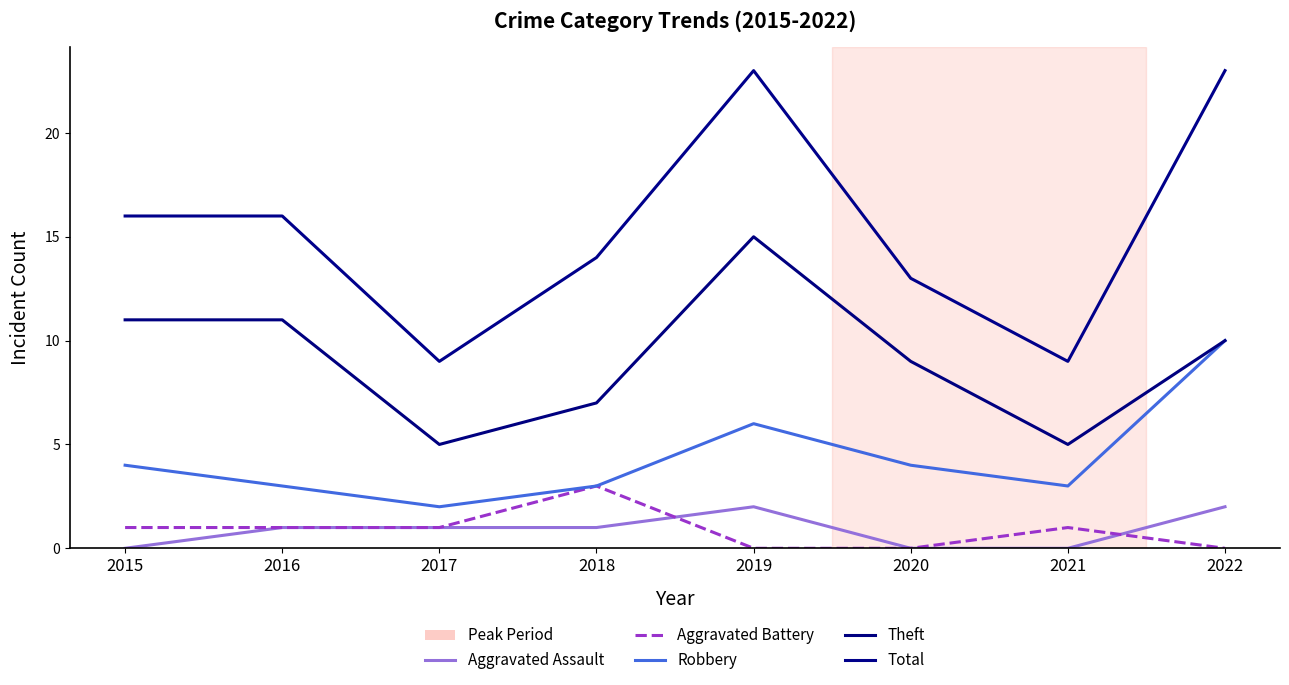

Reading left to right, list all the values displayed in this chart.

Aggravated Assault: 2015=0	2016=1	2017=1	2018=1	2019=2	2020=0	2021=0	2022=2
Aggravated Battery: 2015=1	2016=1	2017=1	2018=3	2019=0	2020=0	2021=1	2022=0
Robbery: 2015=4	2016=3	2017=2	2018=3	2019=6	2020=4	2021=3	2022=10
Theft: 2015=11	2016=11	2017=5	2018=7	2019=15	2020=9	2021=5	2022=10
Total: 2015=16	2016=16	2017=9	2018=14	2019=23	2020=13	2021=9	2022=23